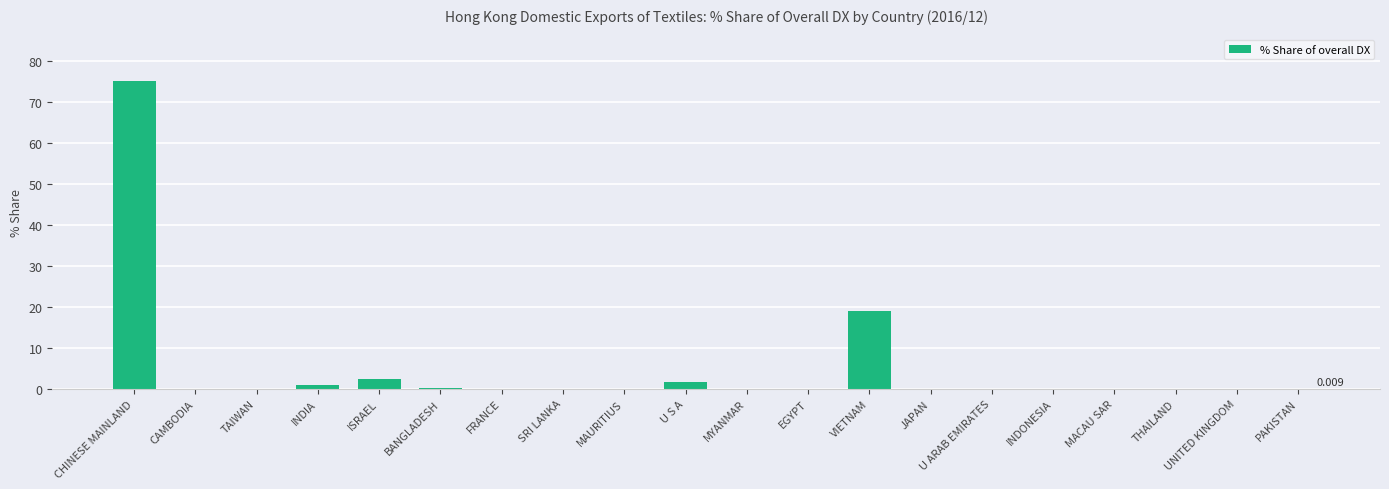

Which label corresponds to the largest value in the chart?

CHINESE MAINLAND